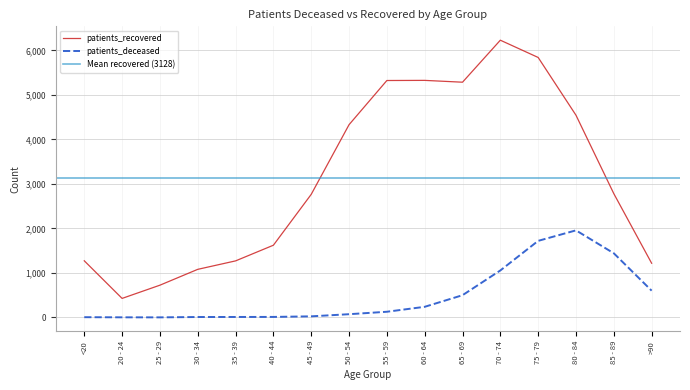

Which series changed the most between <20 and 55 - 59?

patients_recovered